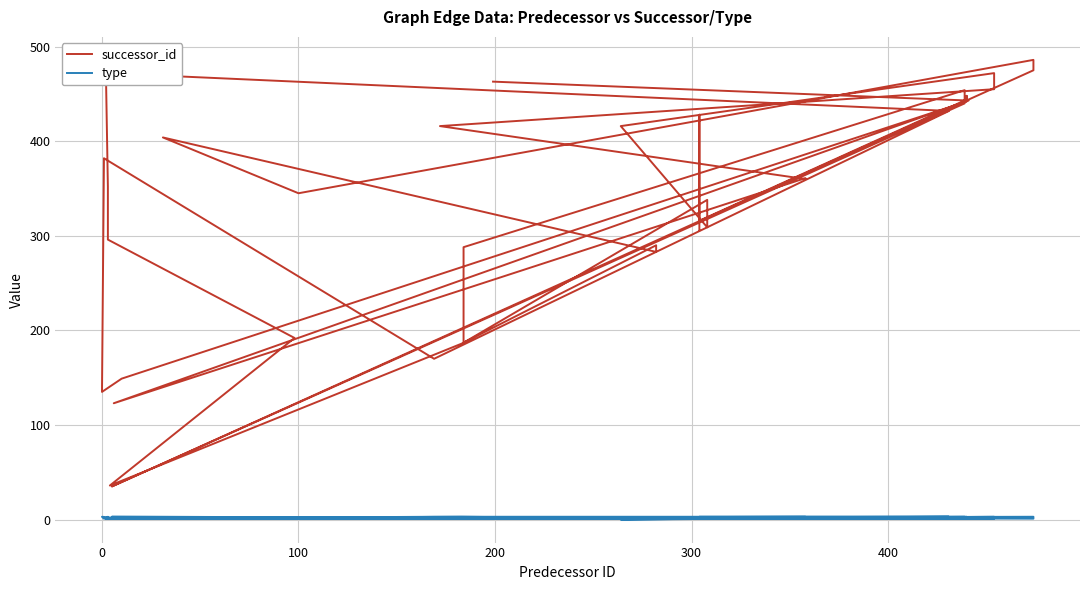

Reading left to right, list all the values displayed in this chart.

successor_id: 306	428	316	444	448	442	149	135	382	170	432	472	352	296	192	36	186	290	283	404	345	486	475	35	440	441	454	288	187	338	309	416	472	455	416	360	361	123	443	463
type: 1	1	3	3	1	1	1	3	1	3	3	1	3	1	1	1	3	1	1	1	1	3	1	3	1	3	3	1	1	1	1	0	3	1	1	1	3	1	1	1